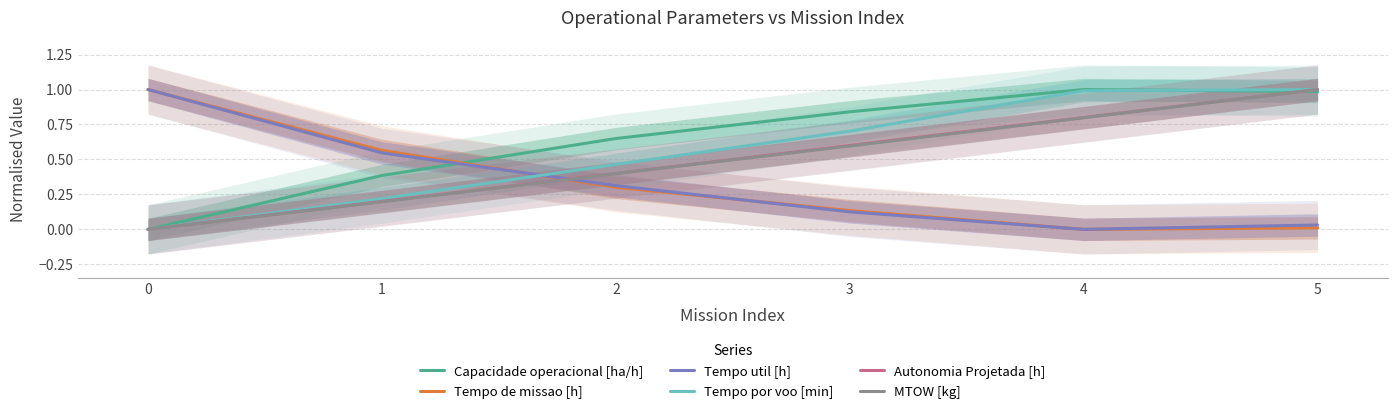

True or false: Tempo util [h] has a value of 0.0 at 5.

False